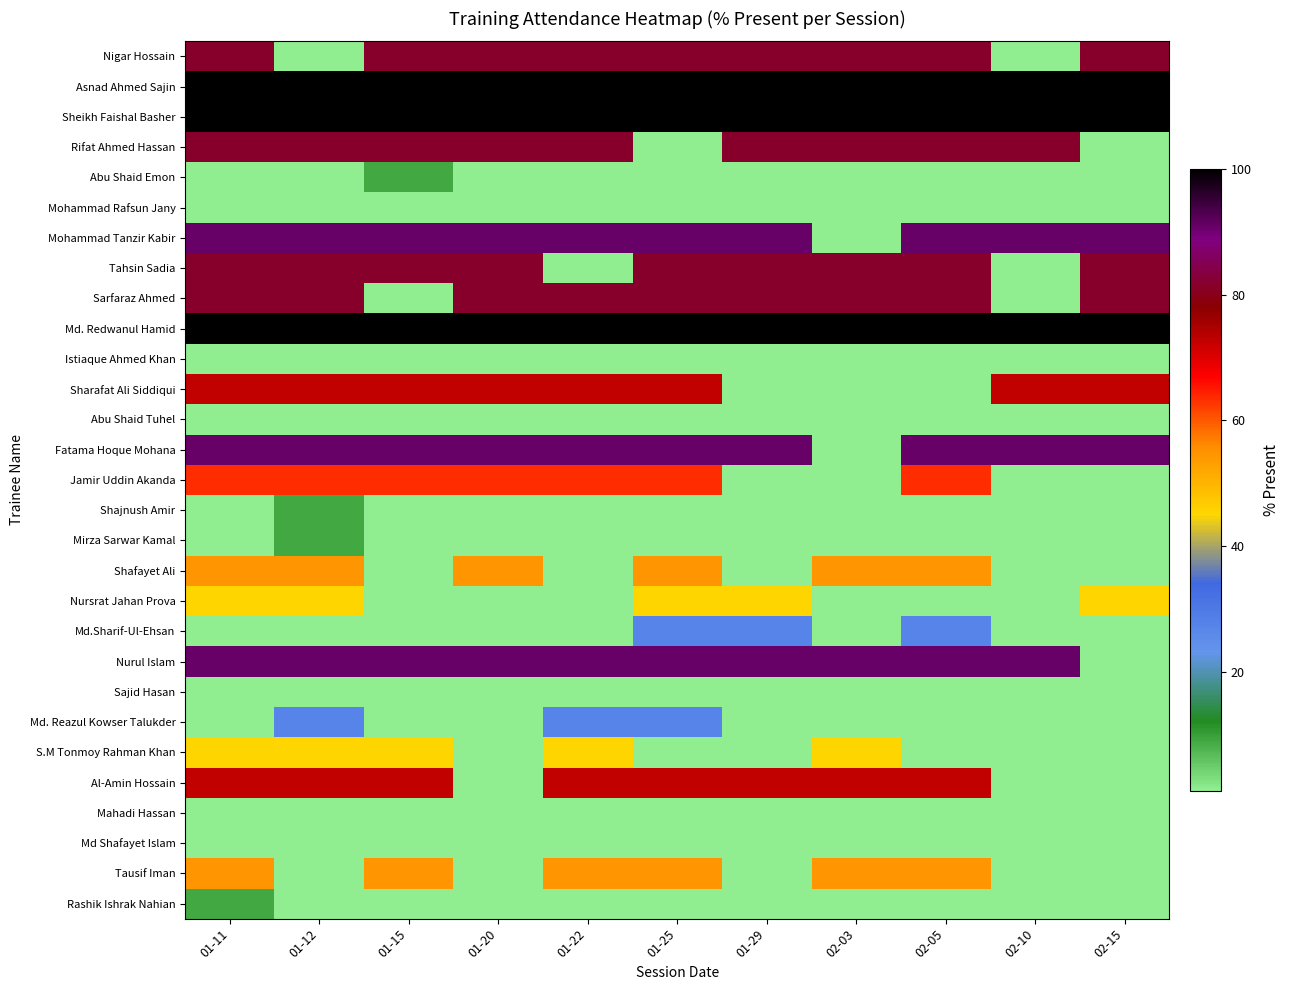

Between 01-15 and 01-29, which is larger?

01-15